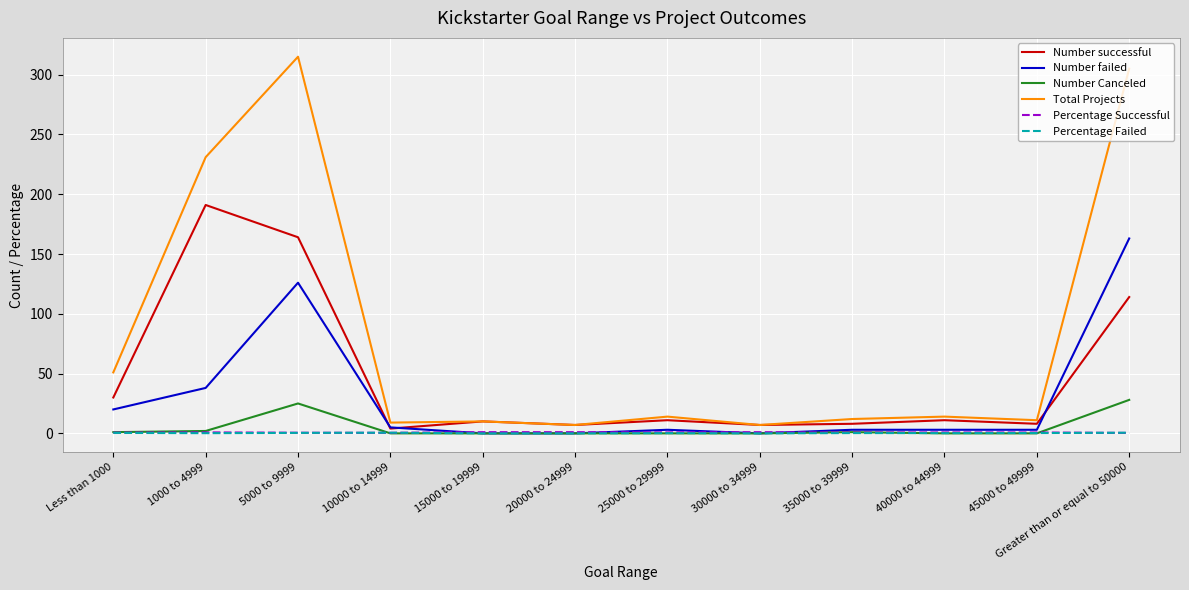

Which category has the highest value across all series?

5000 to 9999